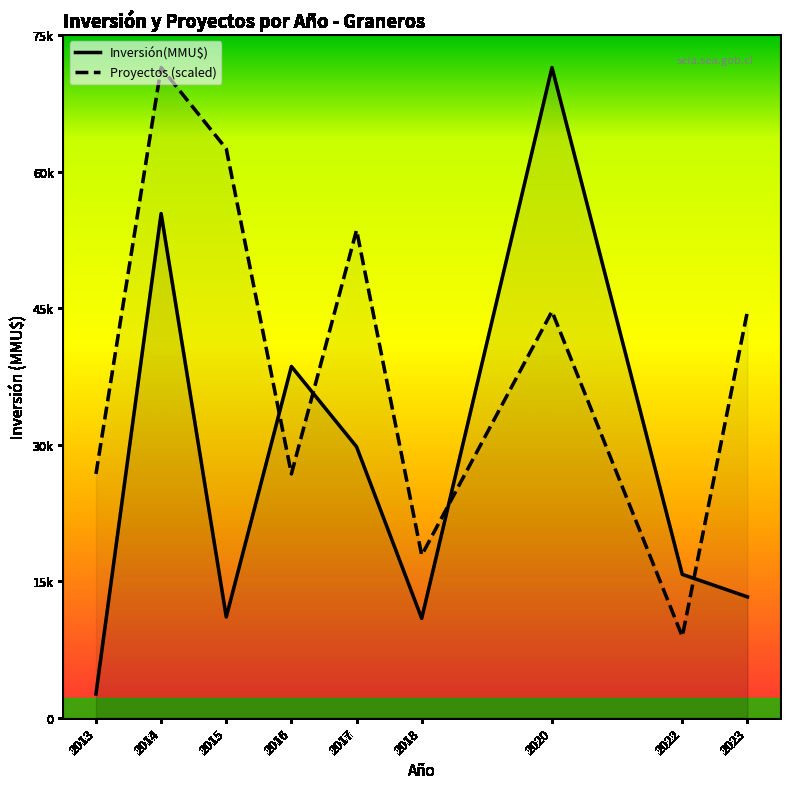

Is the value of Proyectos (scaled) at 2015 greater than the value of Inversión(MMU$) at 2020?

No